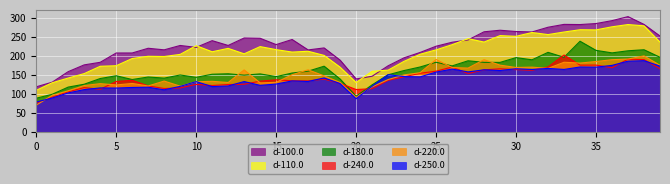

True or false: d-100.0 and d-220.0 intersect in this chart.

False